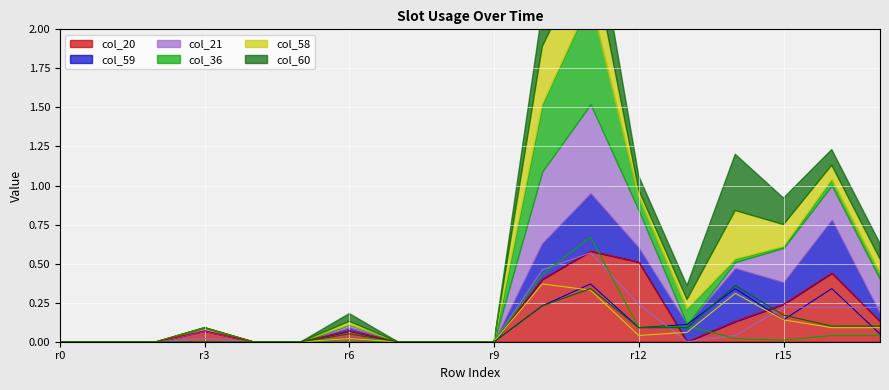

Is it true that col_20 equals -0.3 at r0?

False